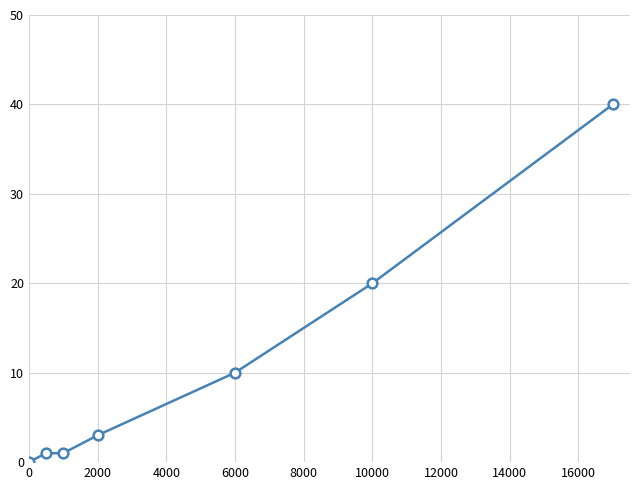

True or false: there are more than 1 points higher than both neighbors.

False